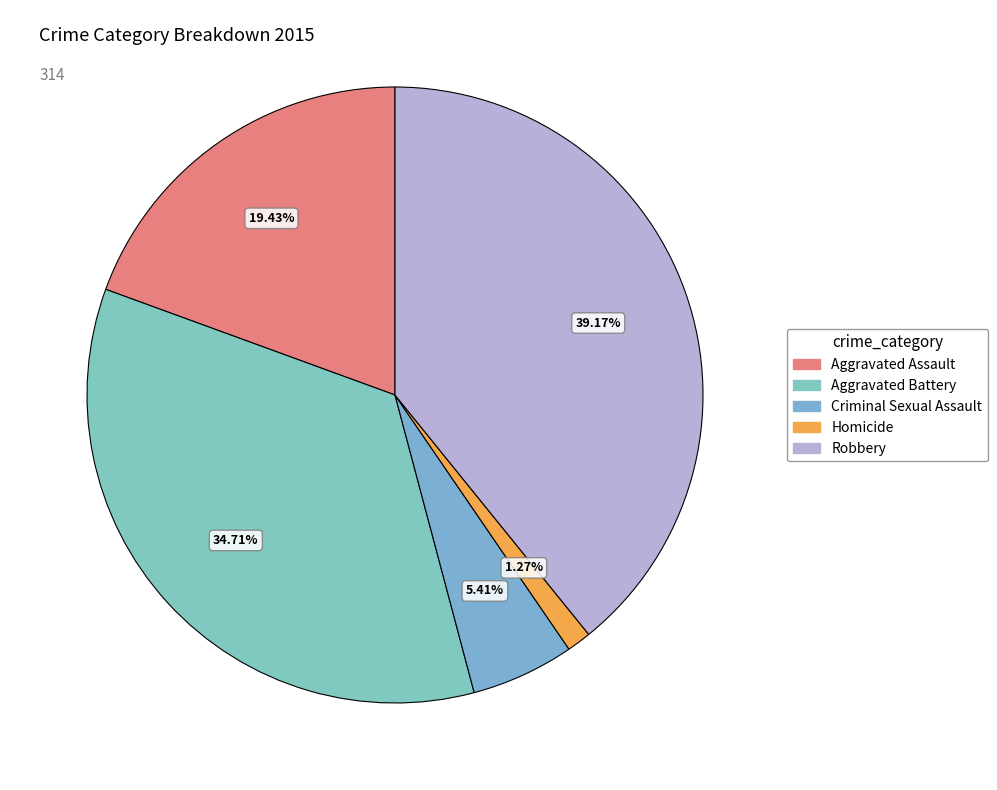

Combined, what portion of the pie is Criminal Sexual Assault and Homicide?

6.7%